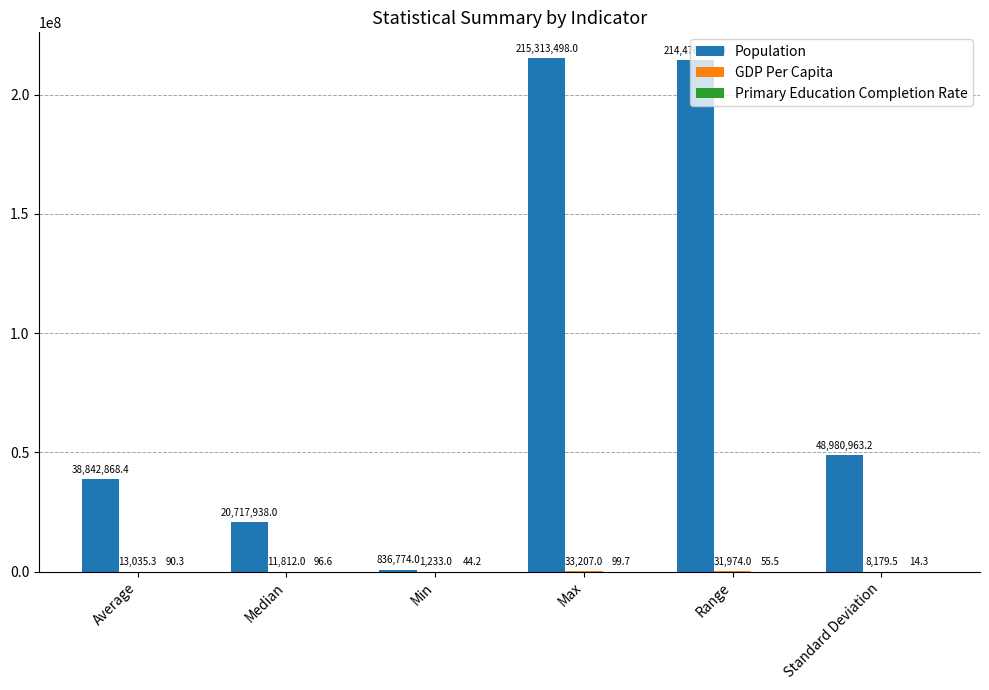

How many values in the Population series exceed 48980963?

3